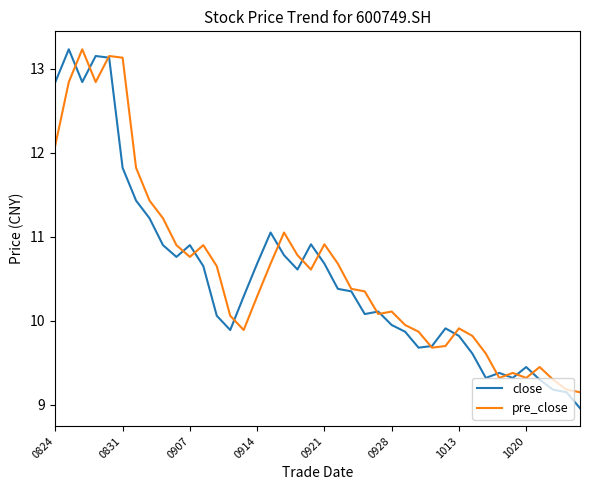

What is the smallest value displayed?

9.0